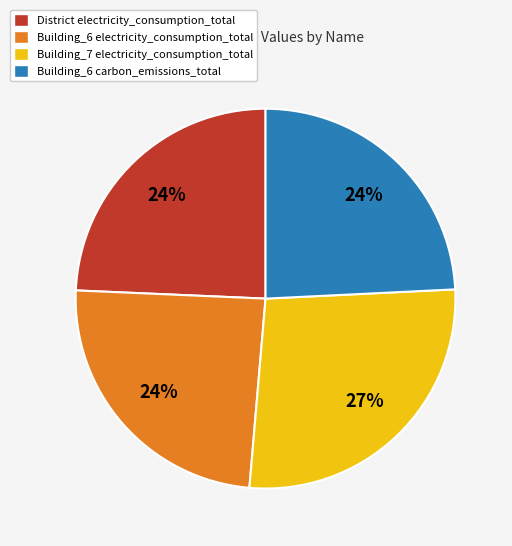

Does any single category account for the majority?

No